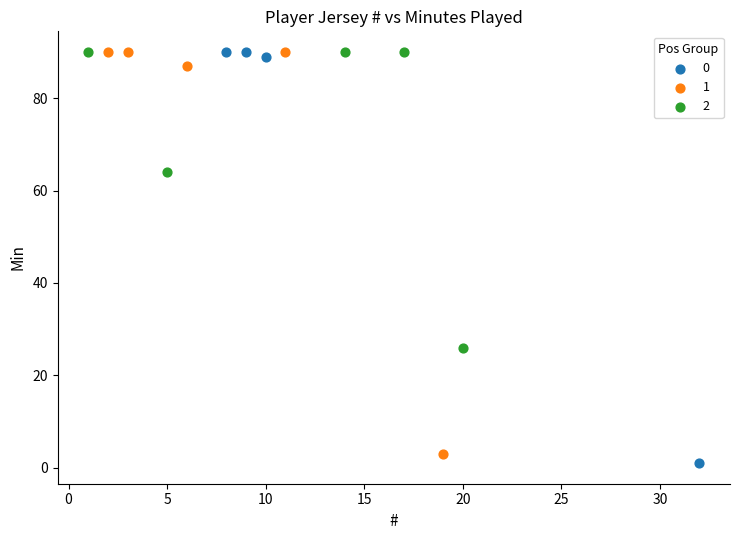

Which series has the largest Y range (max minus min)?

0